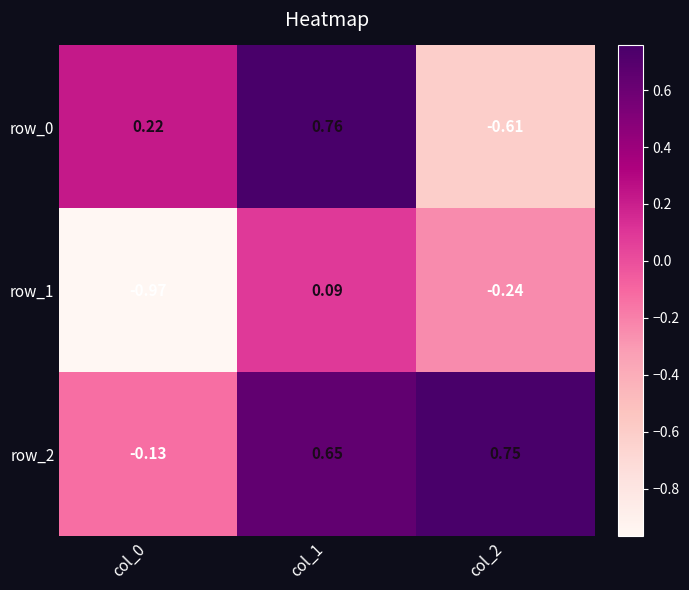

What is the difference between the second highest and minimum values in the row_0 series?

0.8